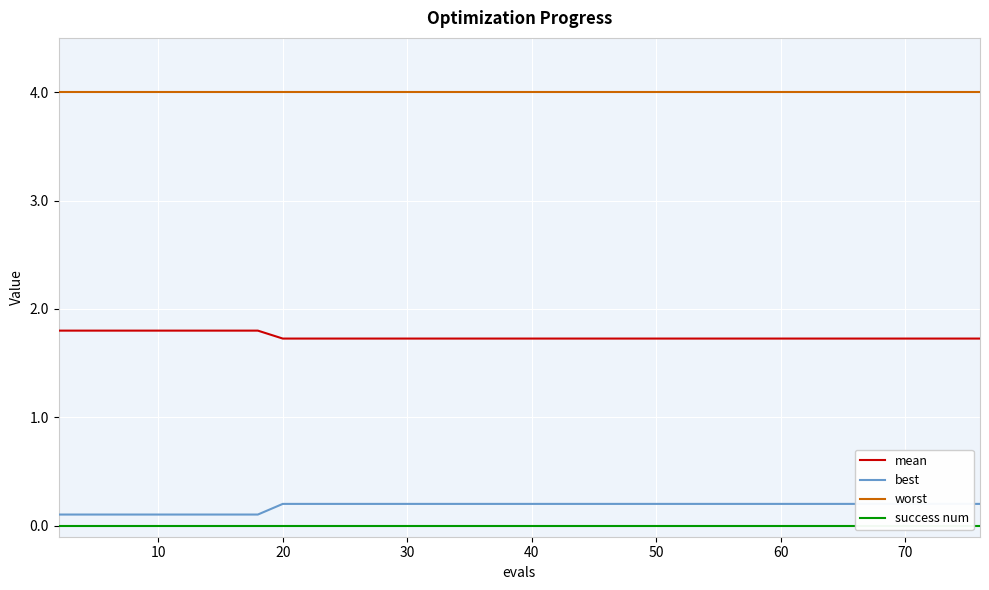

True or false: worst and mean cross at least once.

False